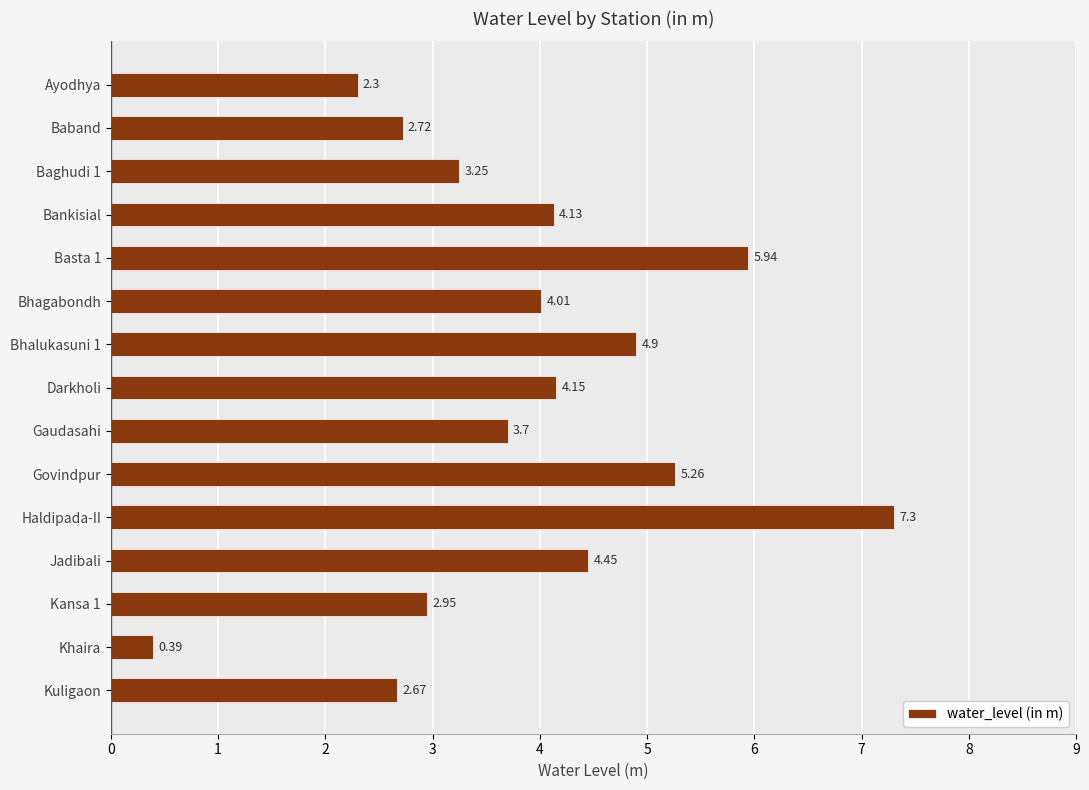

Count the number of categories in the chart.

15